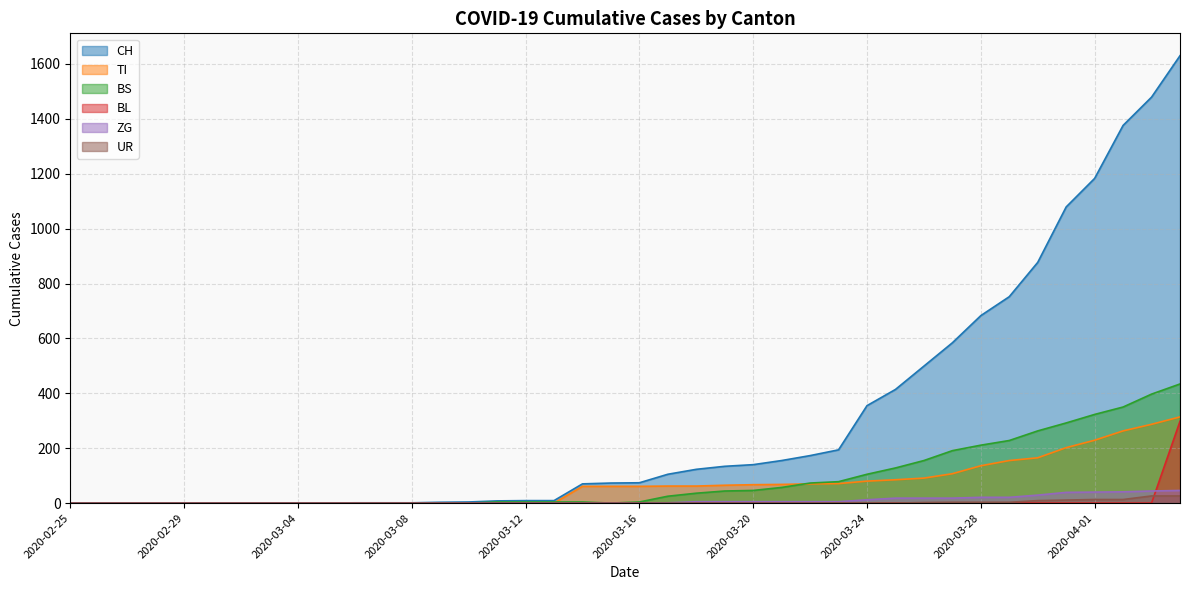

Count the number of categories in the chart.

40